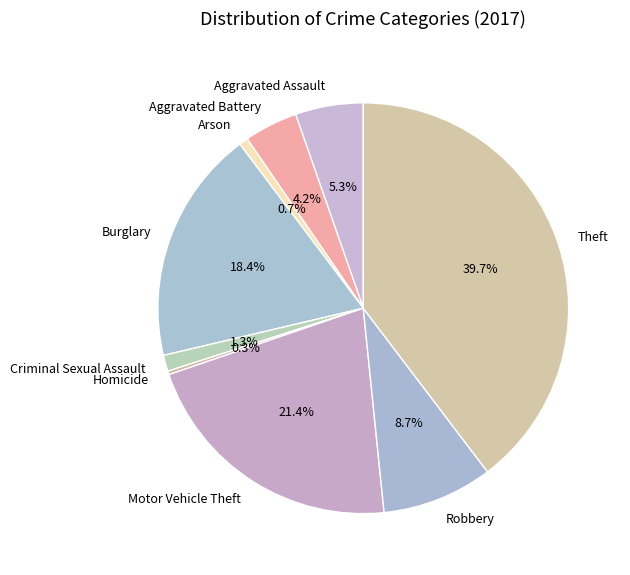

Does Robbery account for over 50% of the chart?

No